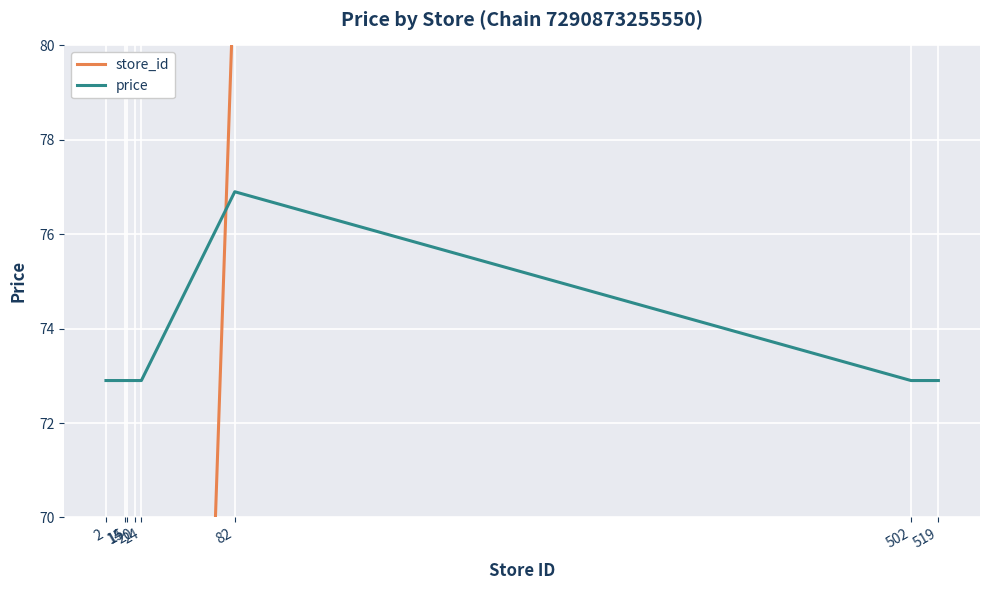

At which label is price closest to 74?

2